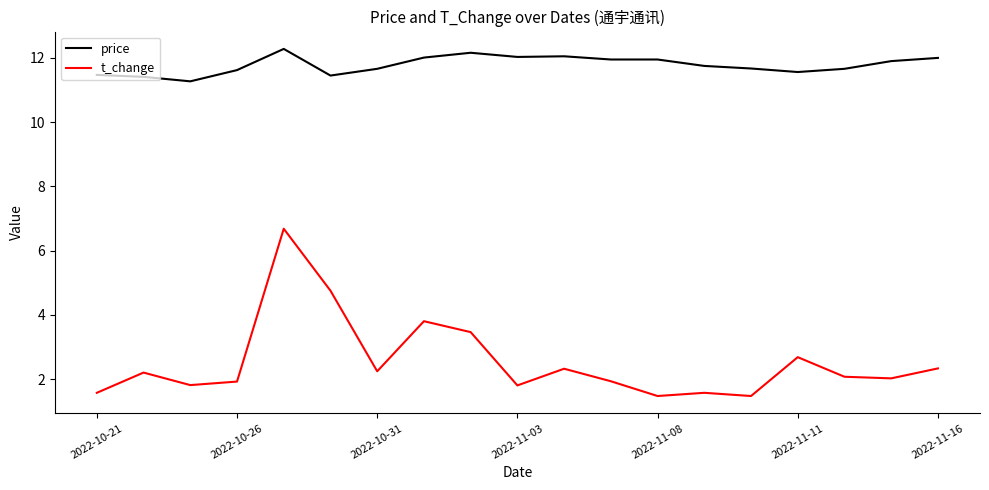

How many lines are shown in the chart?

2